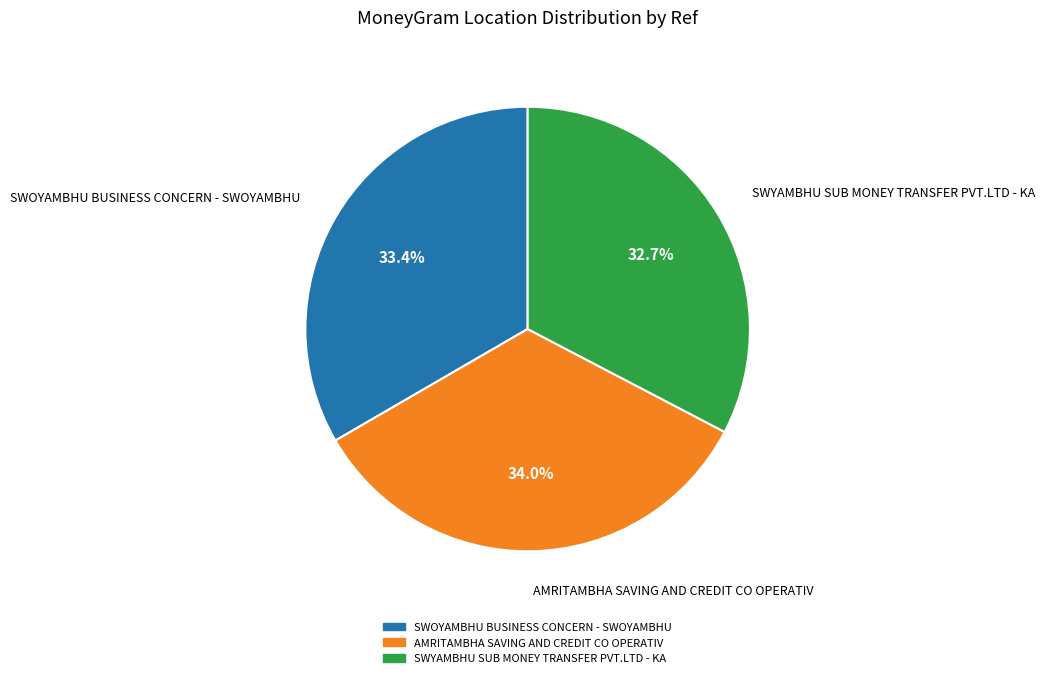

How many segments does this pie chart have?

3